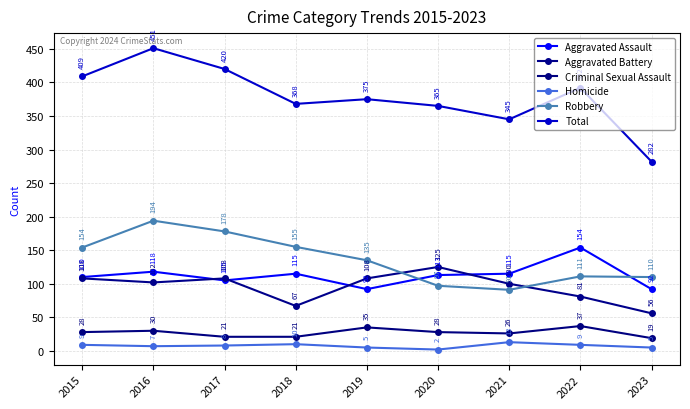

What is the lowest value of the Robbery series?

91